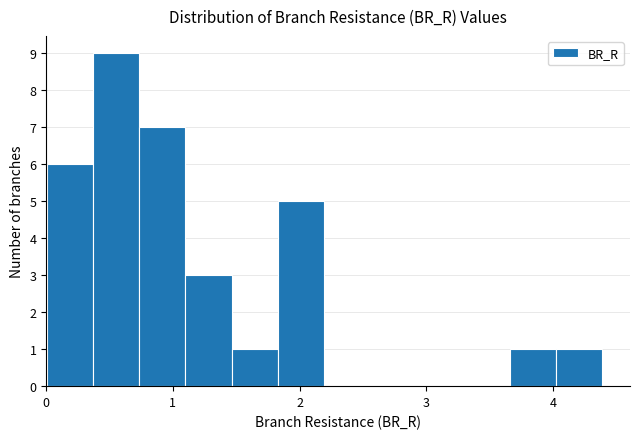

Read against the x-axis, roughly where is the centre of the tallest bar?

0.6